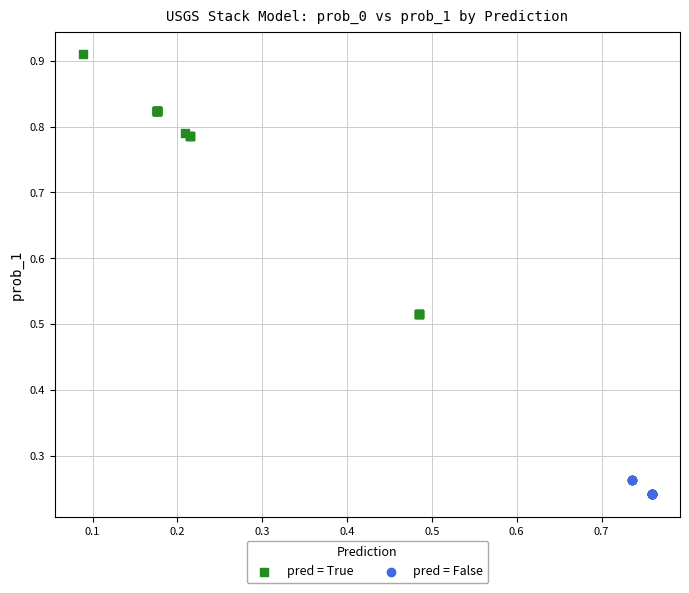

Which series contains the highest Y value?

pred = True